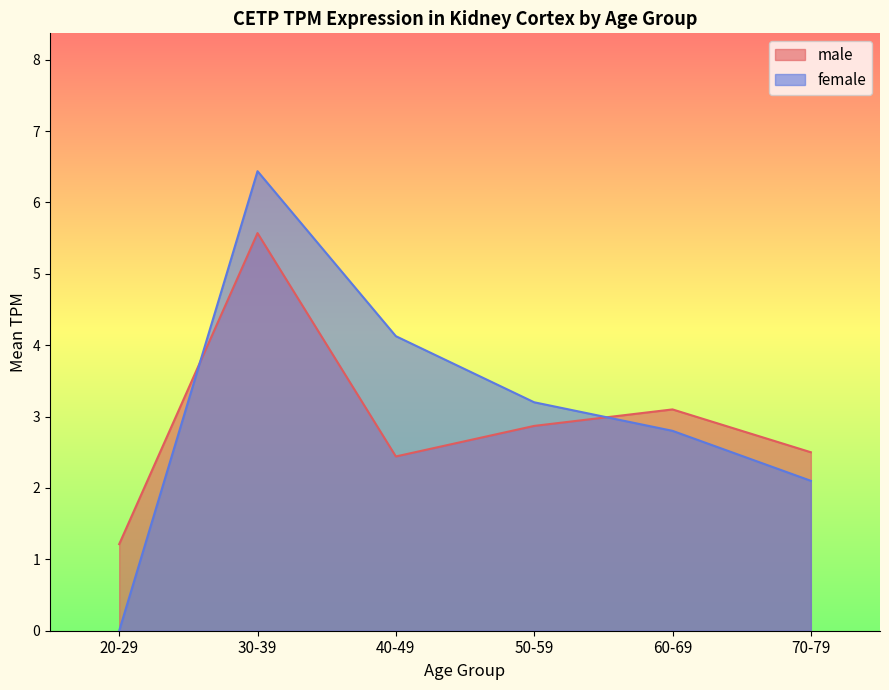

List the series in order of their overall mean, highest first.

female, male